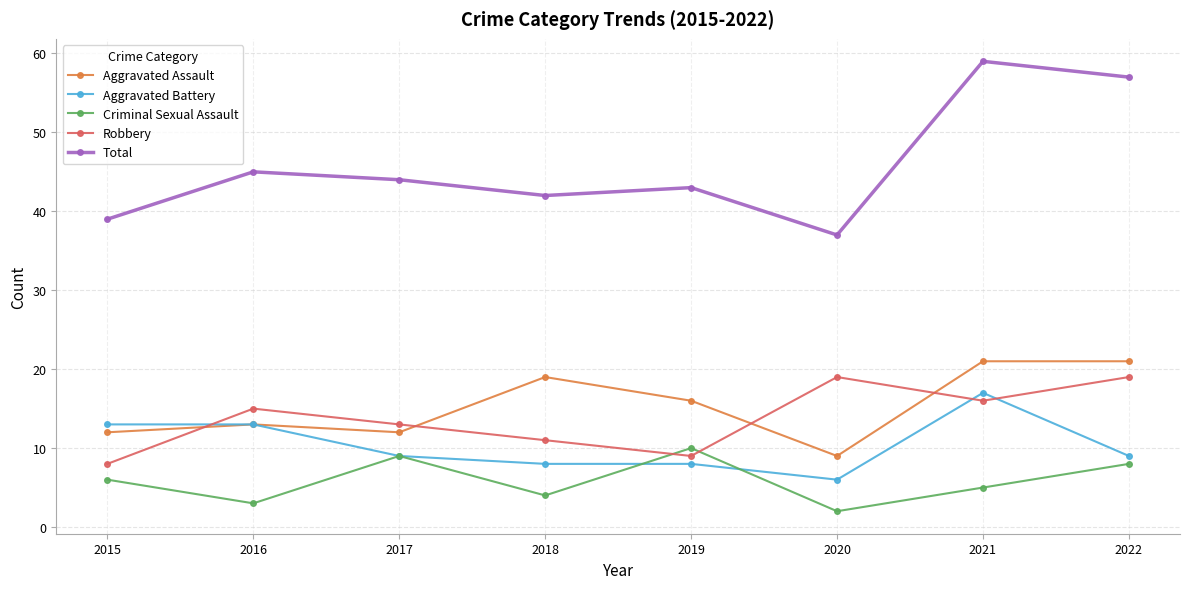

What is the highest value of the Criminal Sexual Assault series?

10